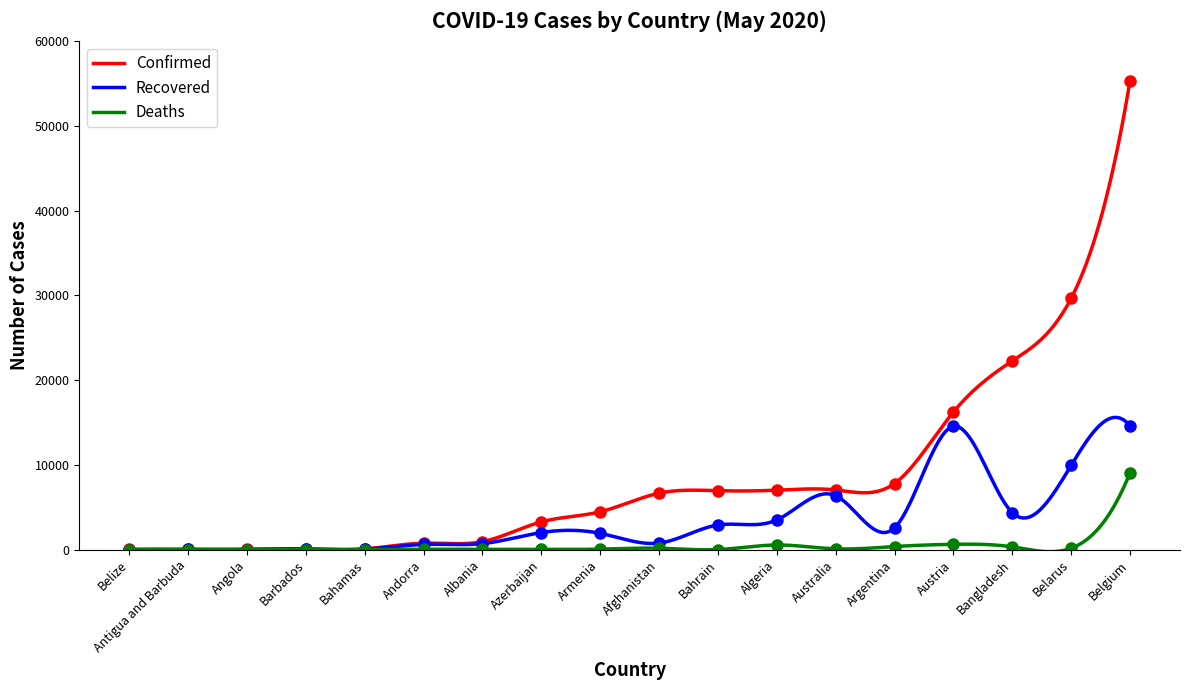

What is the value of the Deaths point at the 5th from the left?

2